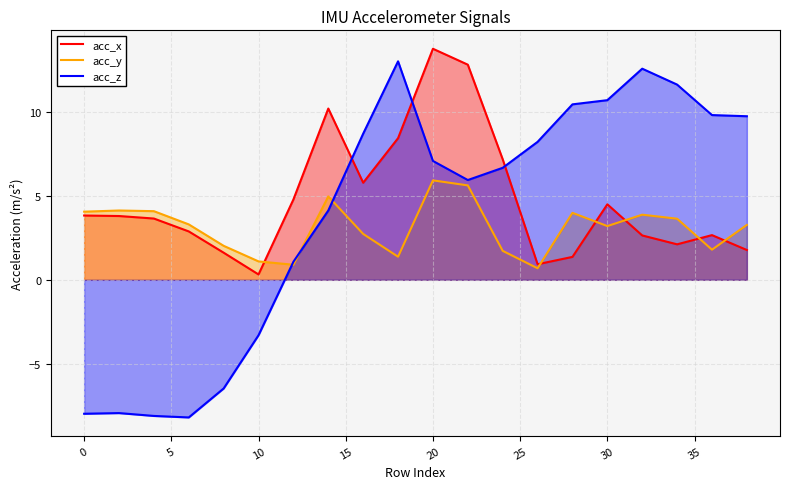

In acc_x, how many points are higher than both neighbors (excluding endpoints)?

4